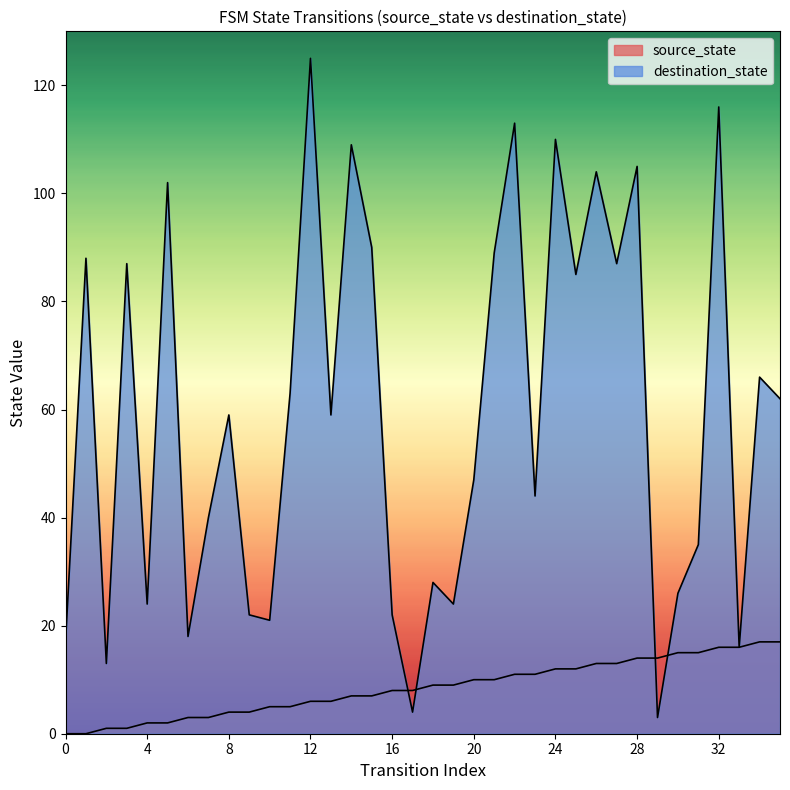

How many lines are shown in the chart?

2